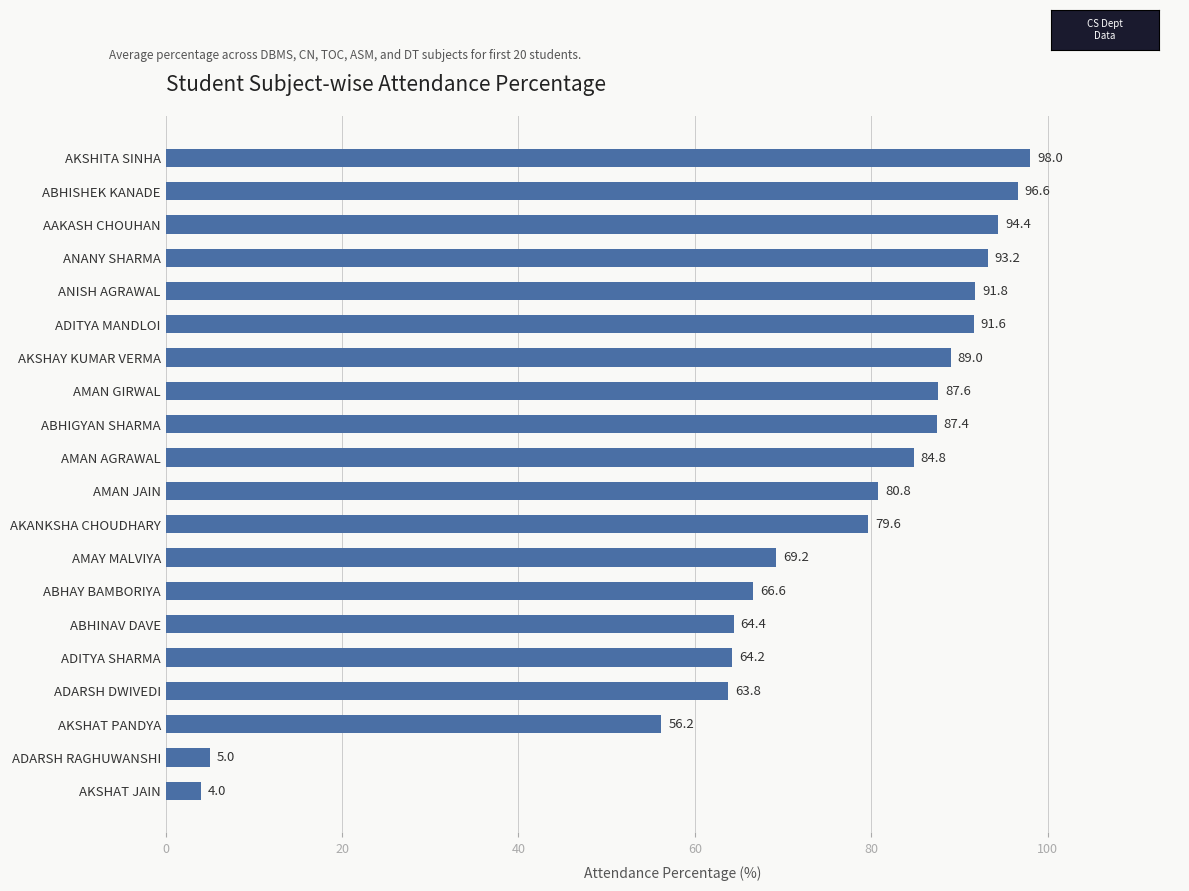

What value does the data have at AAKASH CHOUHAN?

94.4